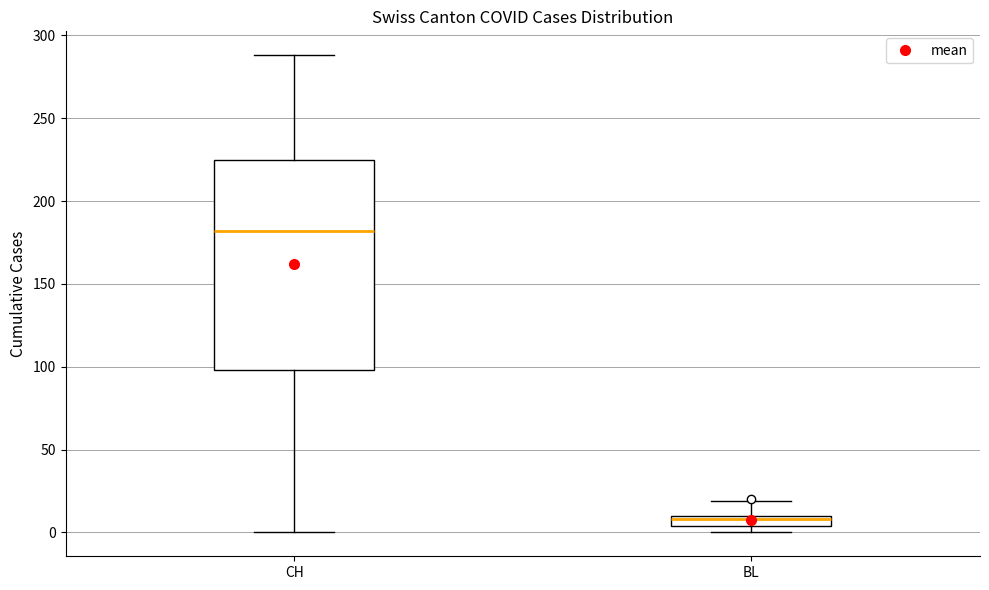

Which box is the tallest, from its lower edge to its upper edge?

CH